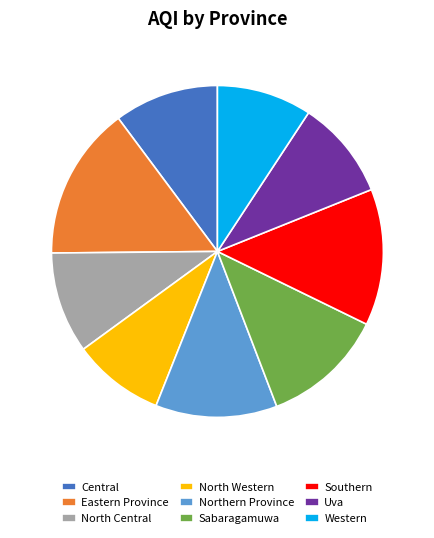

What is the ratio of the value at Southern to the value at North Western?

1.5